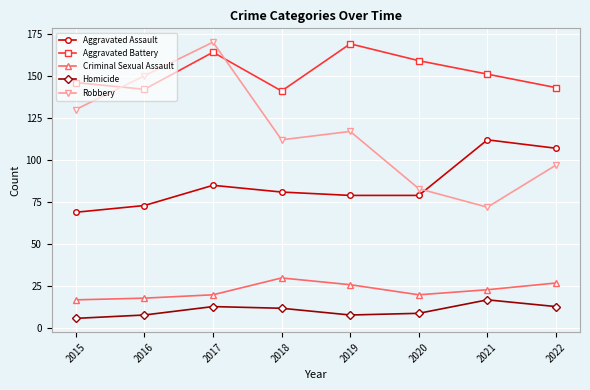

At 2022, list the series in order from largest to smallest.

Aggravated Battery, Aggravated Assault, Robbery, Criminal Sexual Assault, Homicide